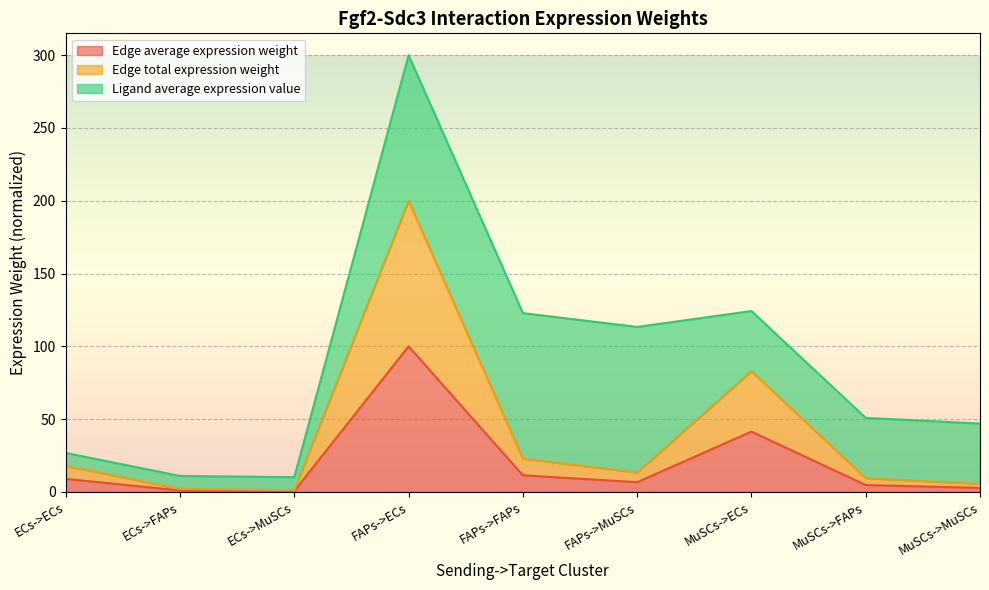

What is the value of the Edge total expression weight point at the 7th from the left?

82.8